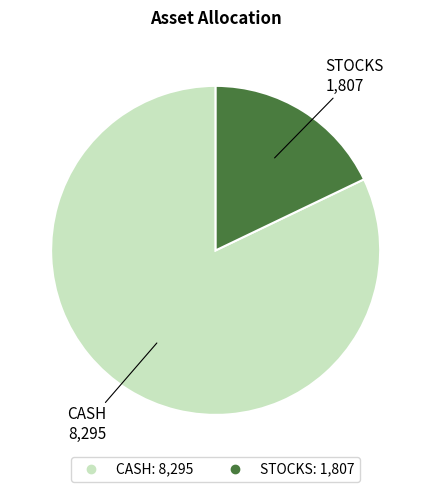

Is it true that STOCKS is 11% of the pie?

False